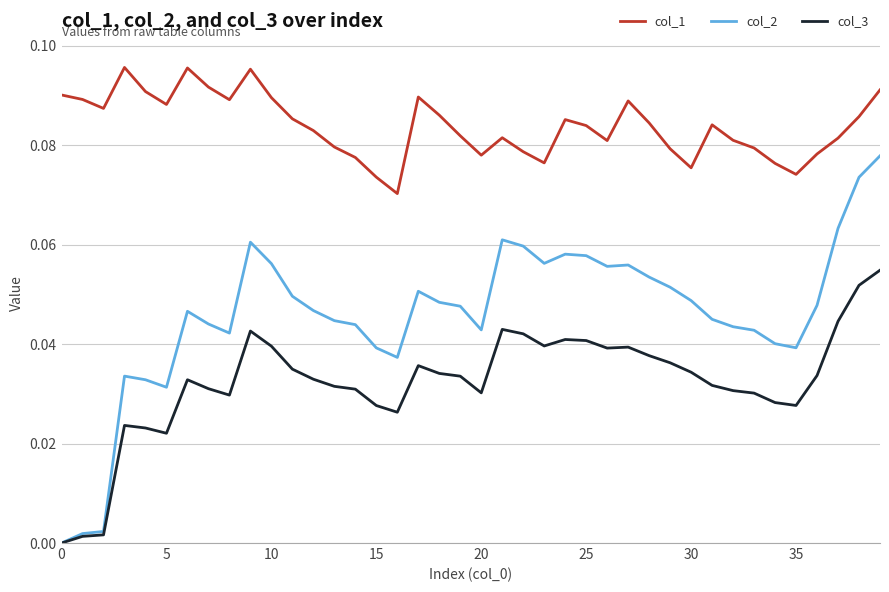

How many values in col_2 are above zero?

39